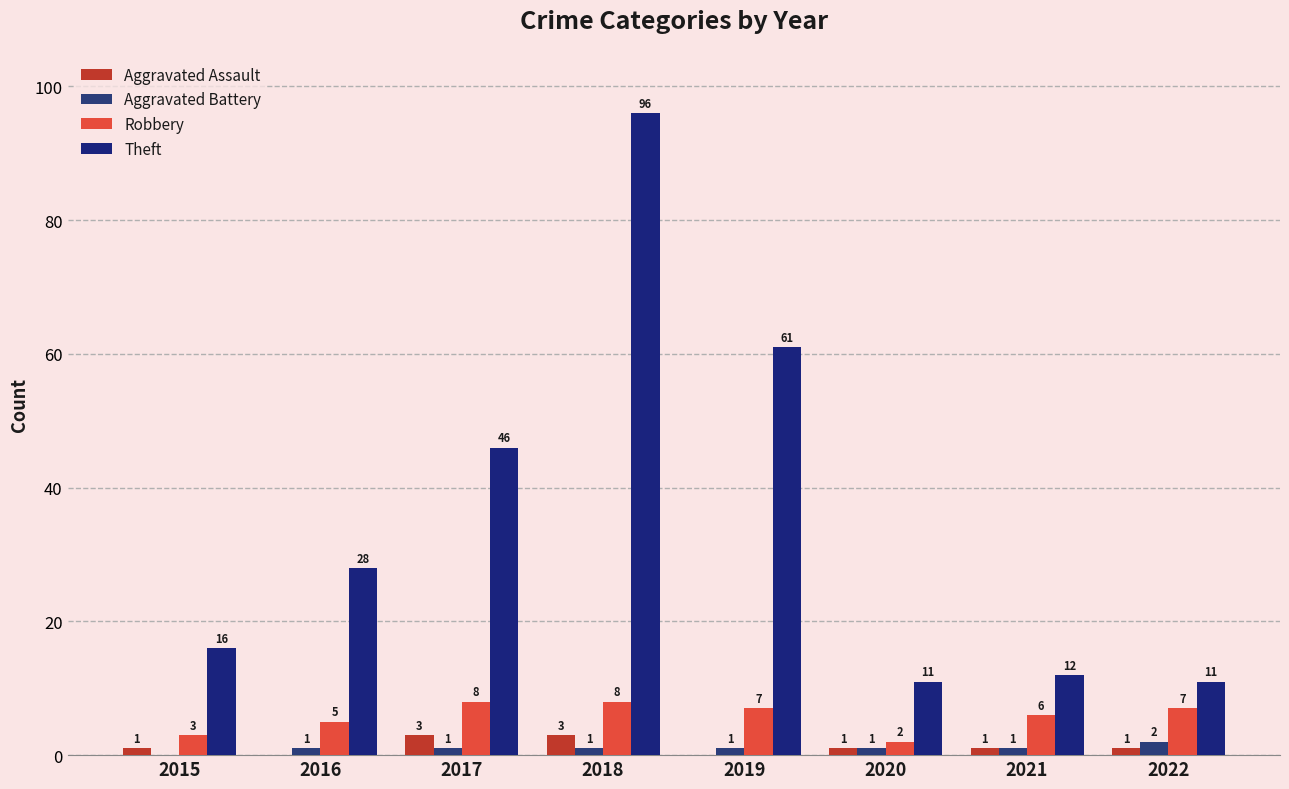

Which series has the widest spread of values?

Theft